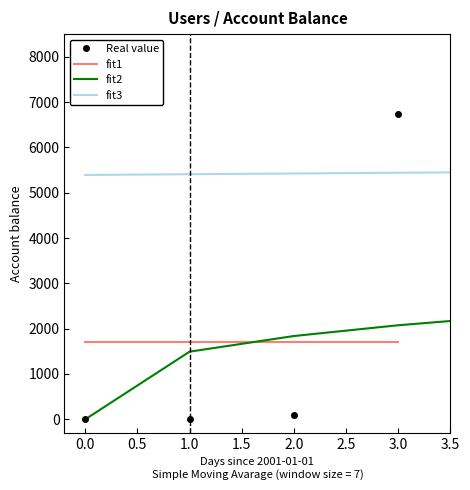

What is the highest value of the Real value series?

6740